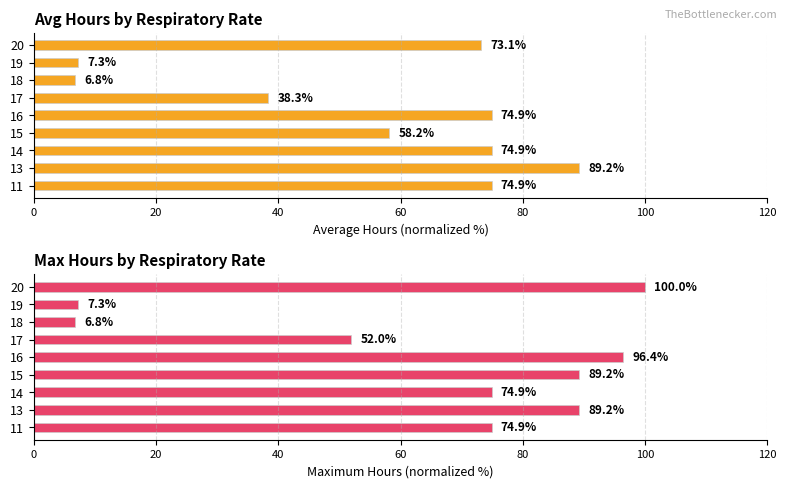

Which series has the largest total across all categories?

Maximum hours